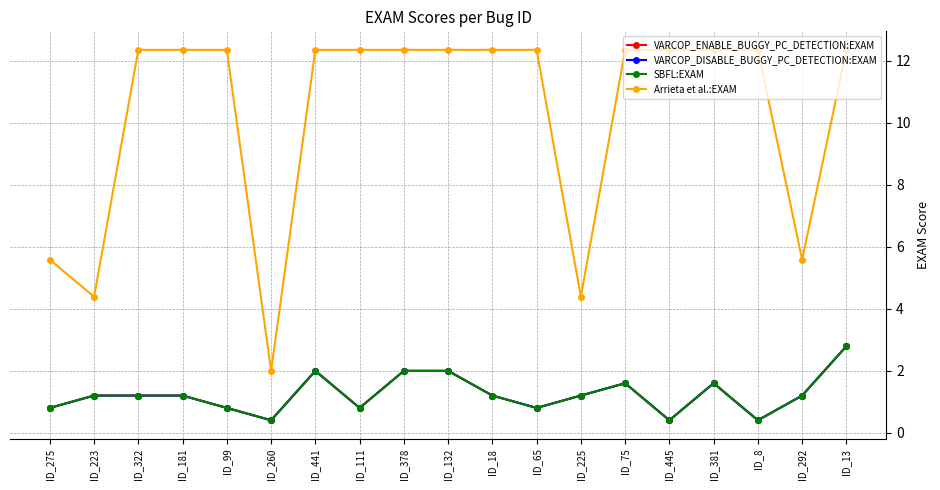

Is this an area chart (filled region under the line)?

No